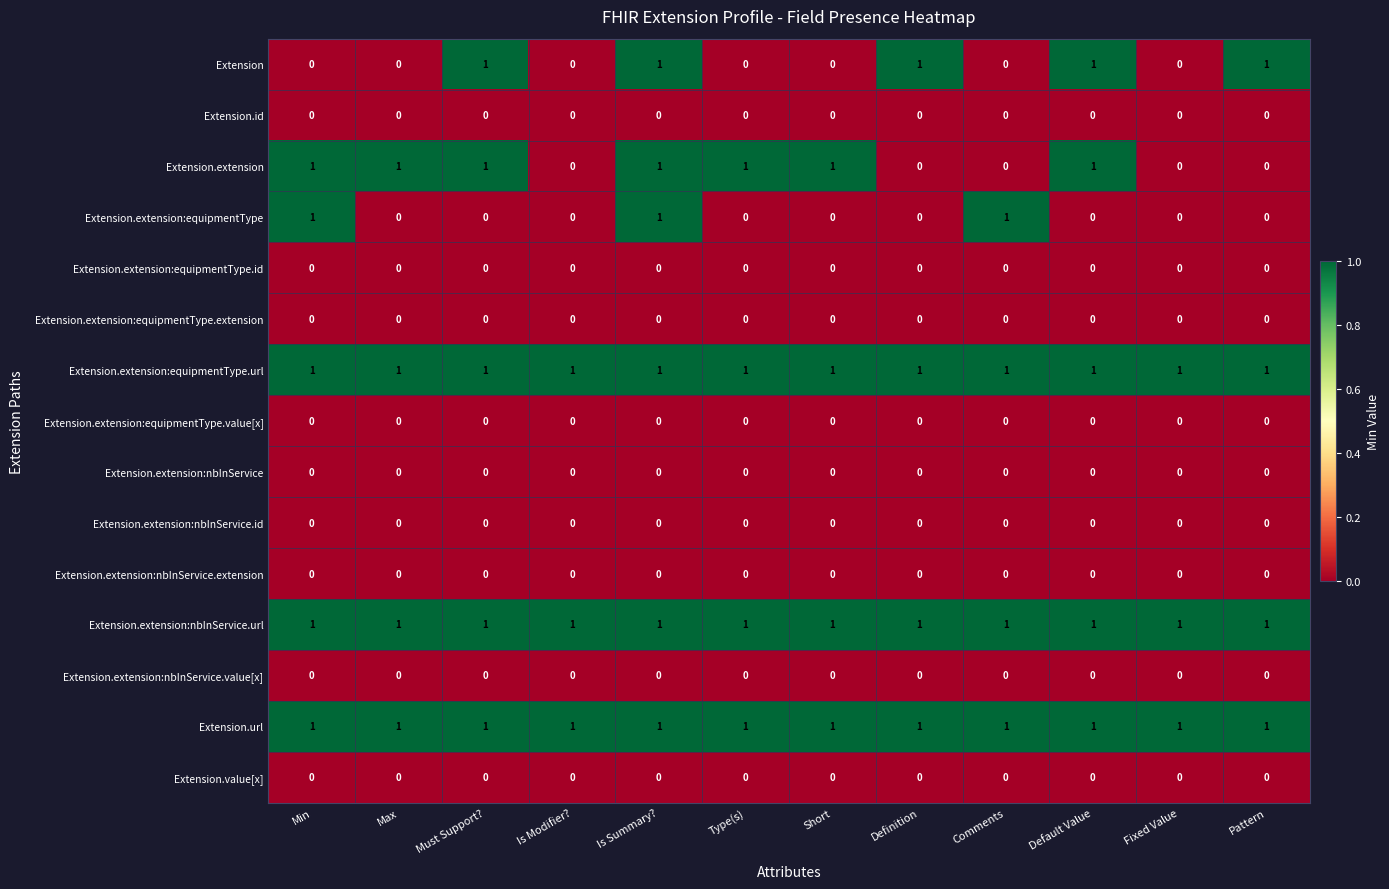

The Extension.url series shows 1 at Is Modifier?. True or false?

True